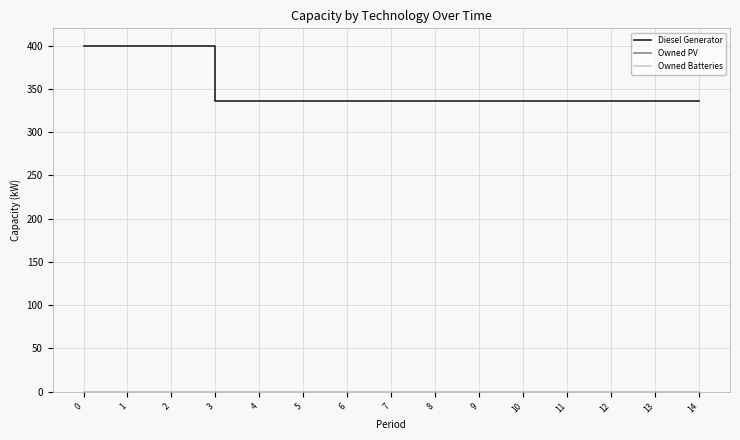

Is the value of Owned PV at 1 greater than the value of Diesel Generator at 2?

No